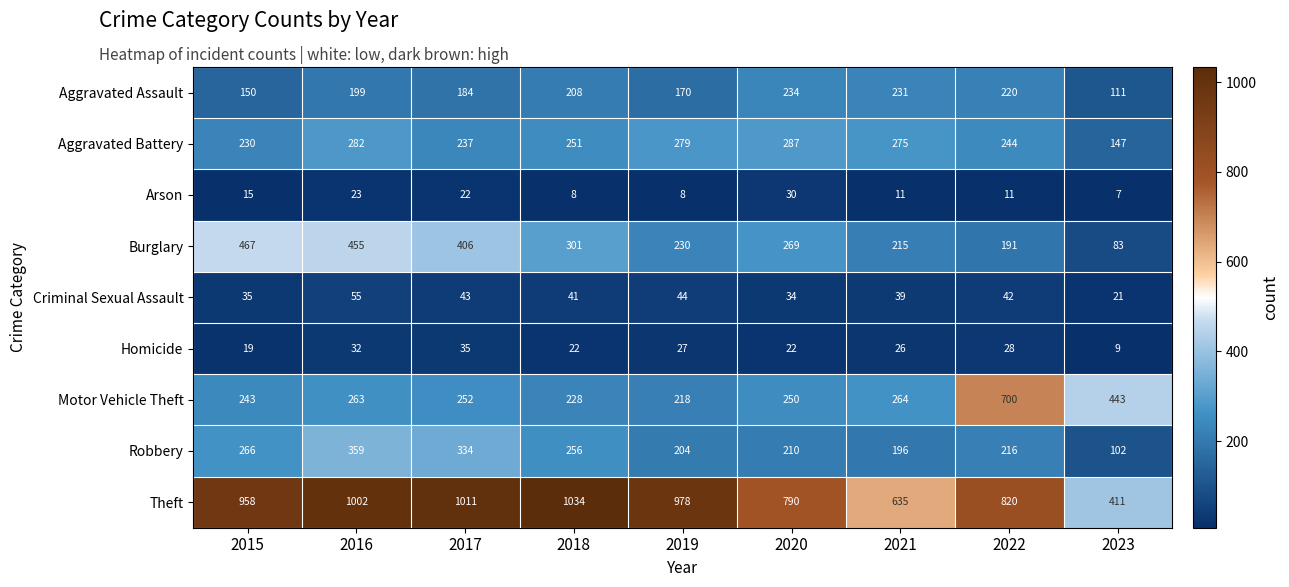

At which category is the sum across all series the highest?

2016